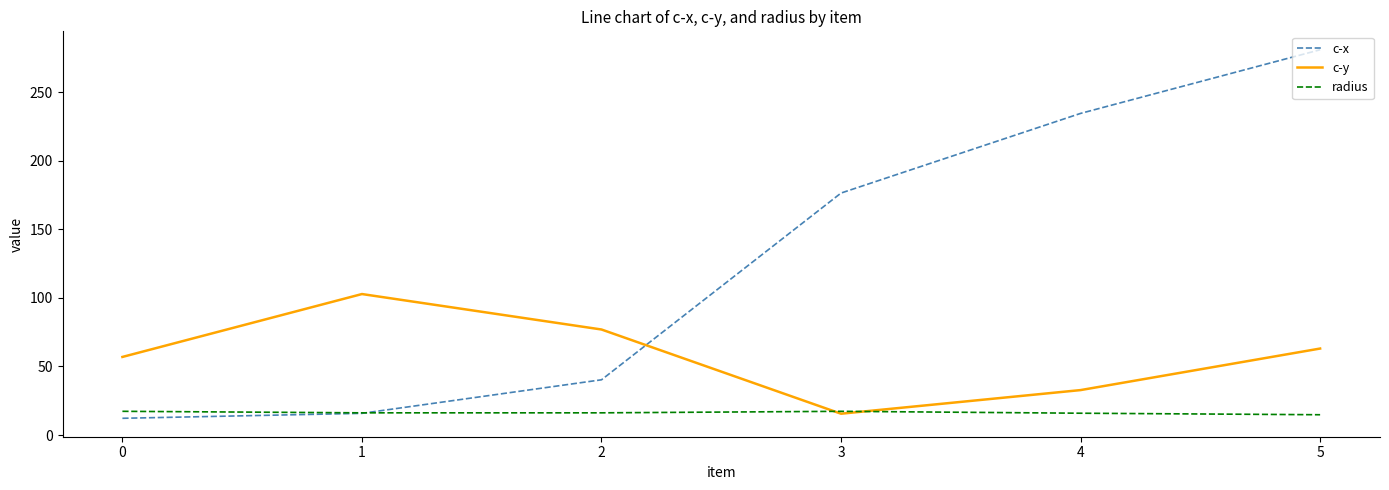

What is the smallest value displayed?

12.2